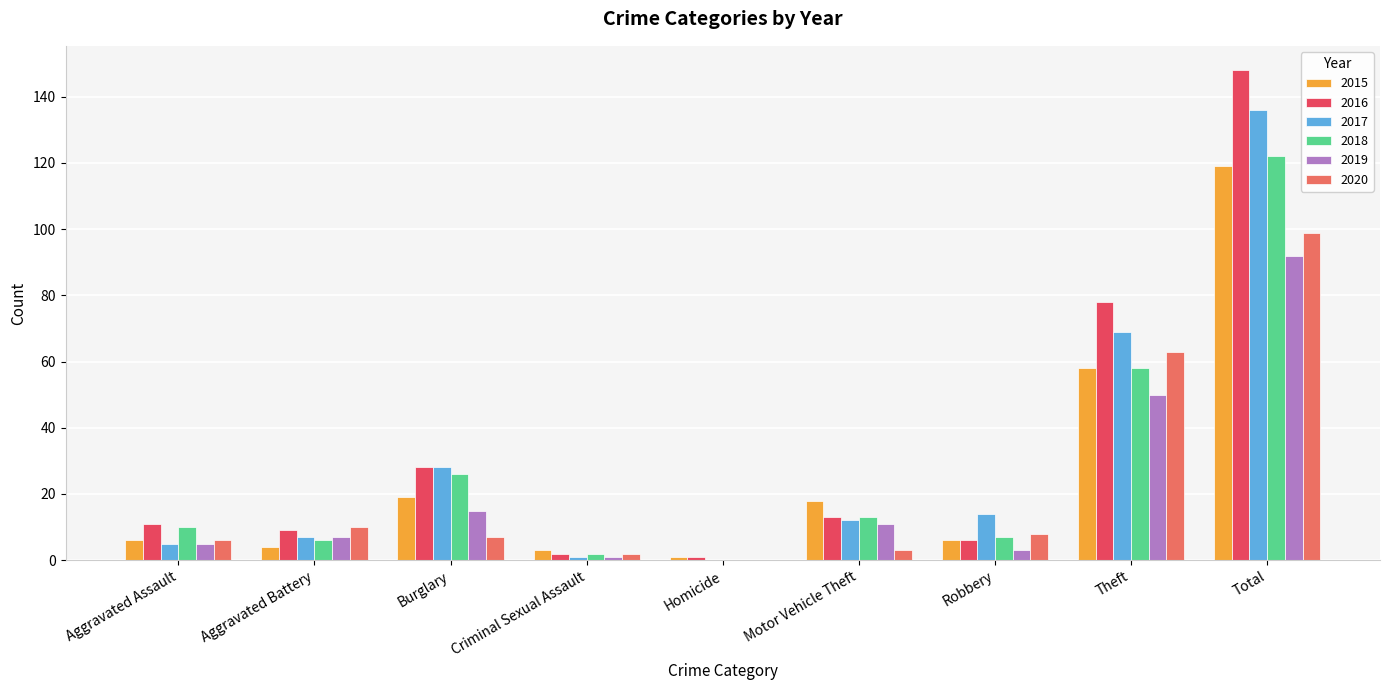

Count the number of categories in the chart.

9